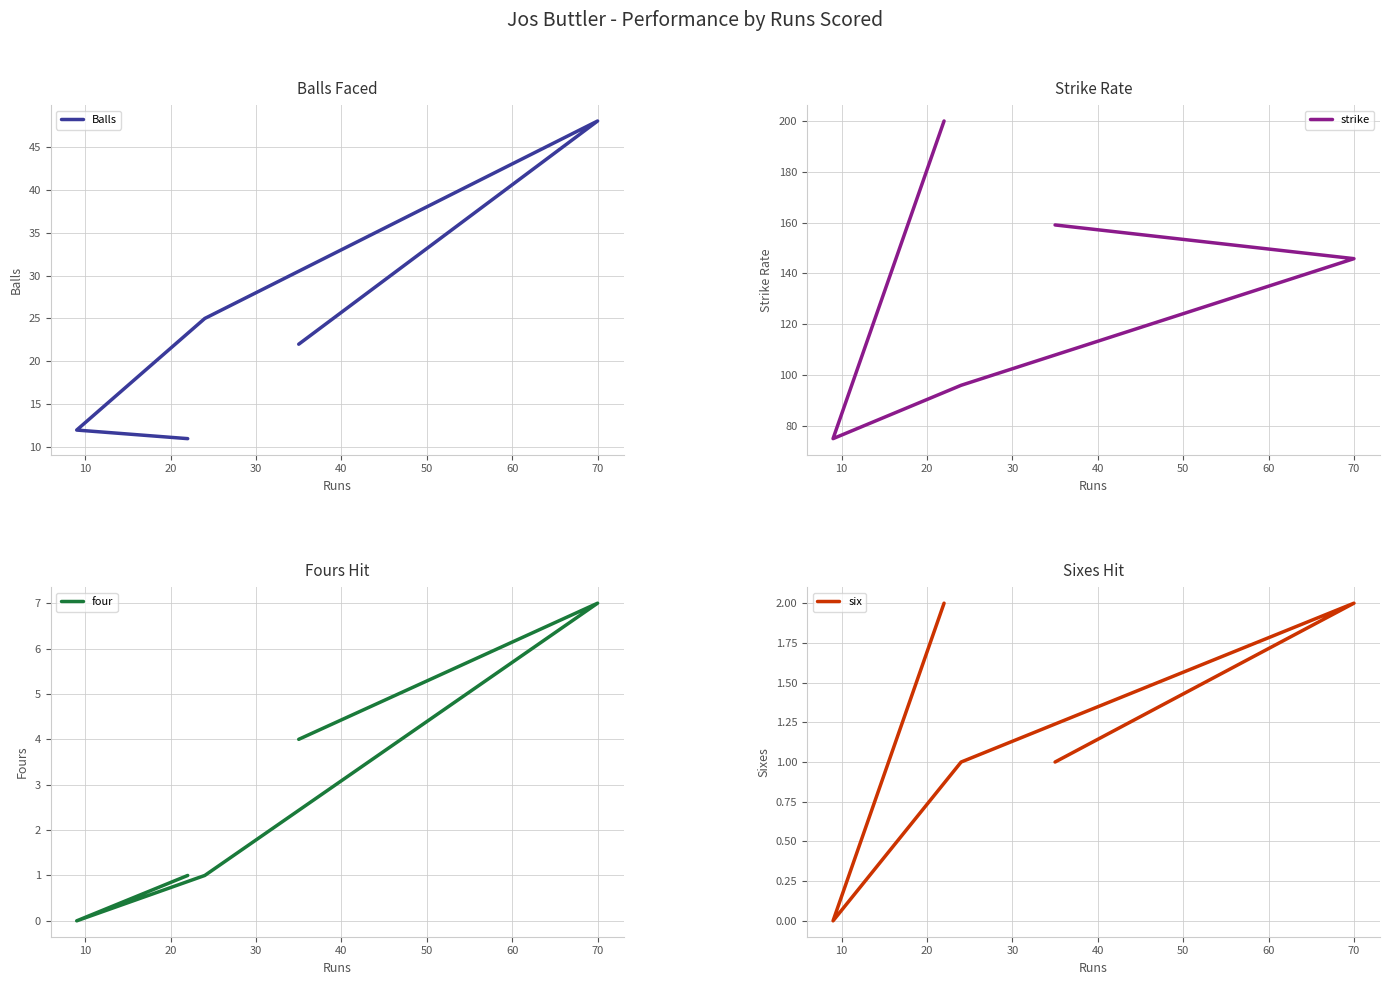

List the series in order of their peak value, lowest first.

six, four, Balls, strike